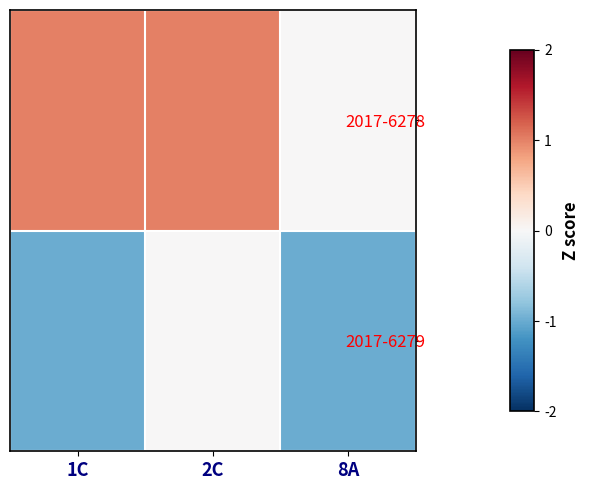

What is the difference between the highest and lowest values at 2C?

1